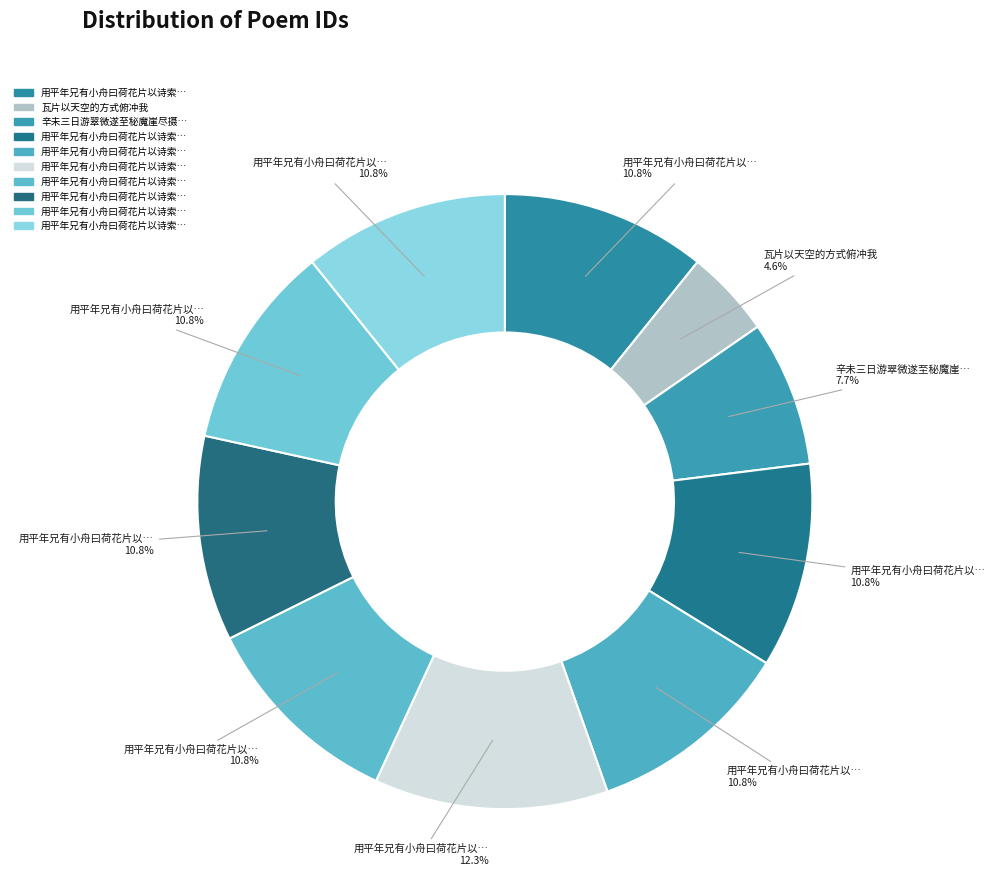

How many segments does this pie chart have?

10